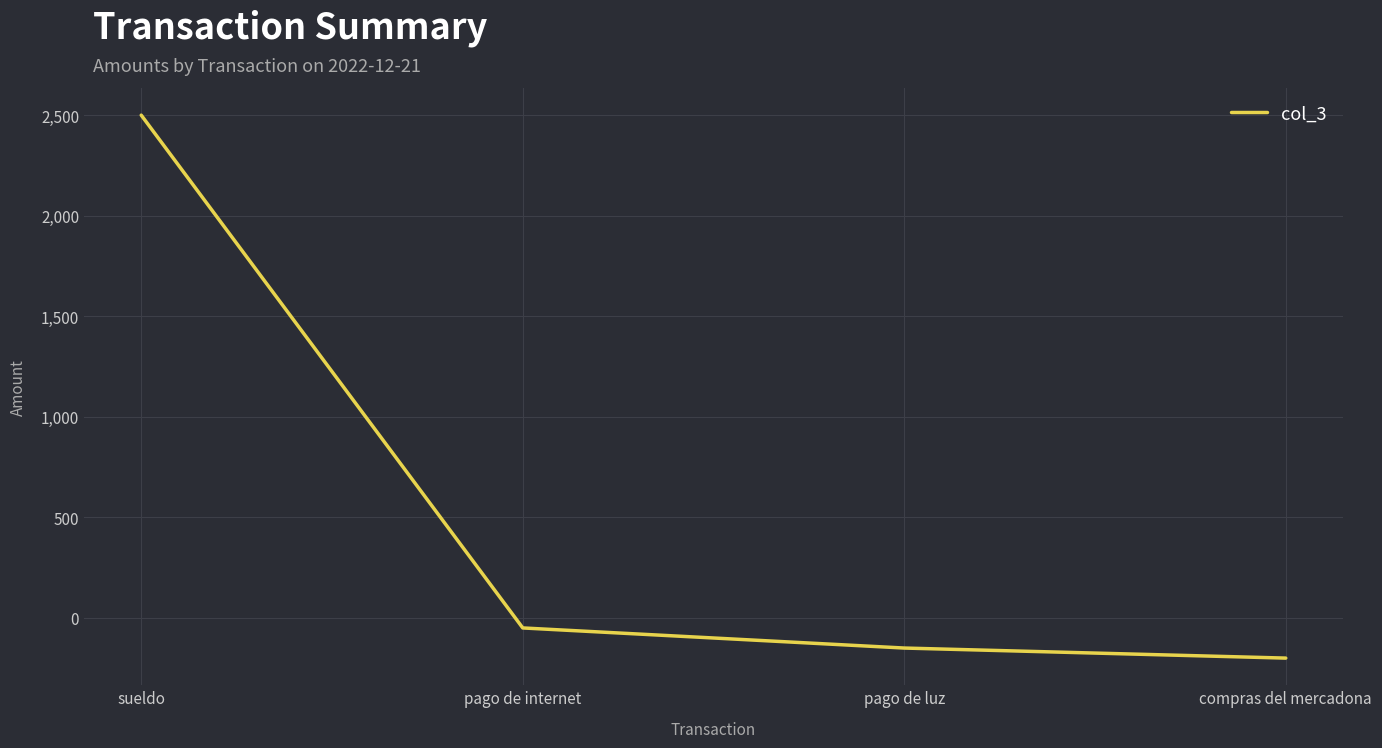

What position from the right is pago de luz?

2